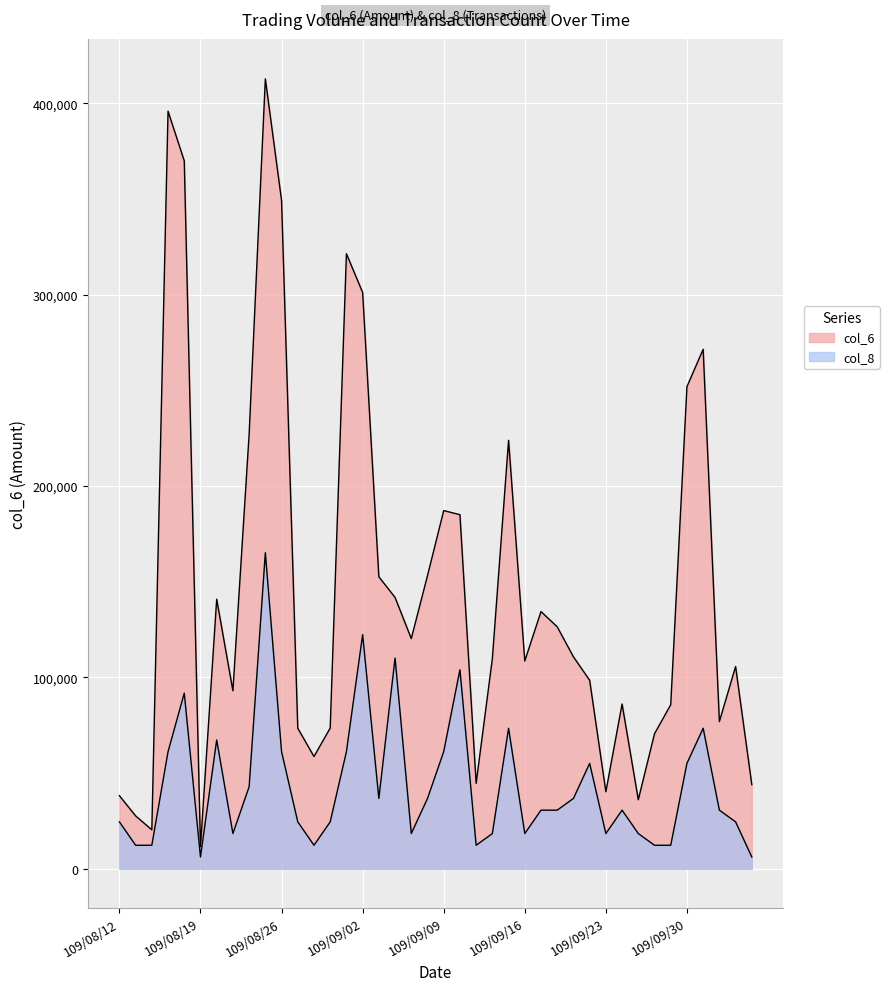

Is the value of col_6 at 109/09/08 greater than the value of col_8 at 109/09/25?

Yes